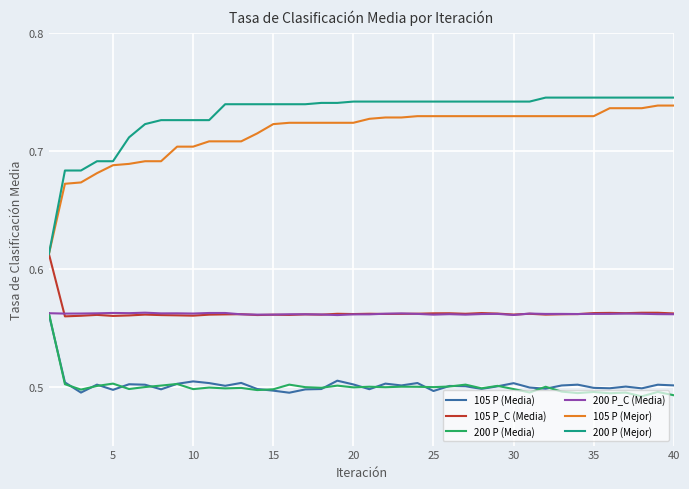

True or false: 200 P (Mejor) and 200 P_C (Media) intersect in this chart.

False